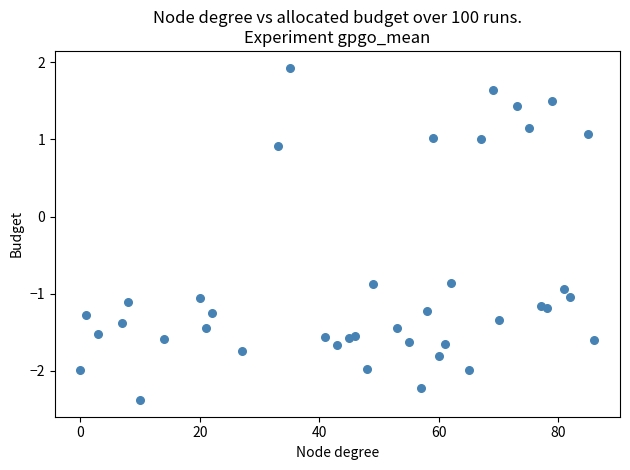

What is the range of Y values (max minus min)?

4.3